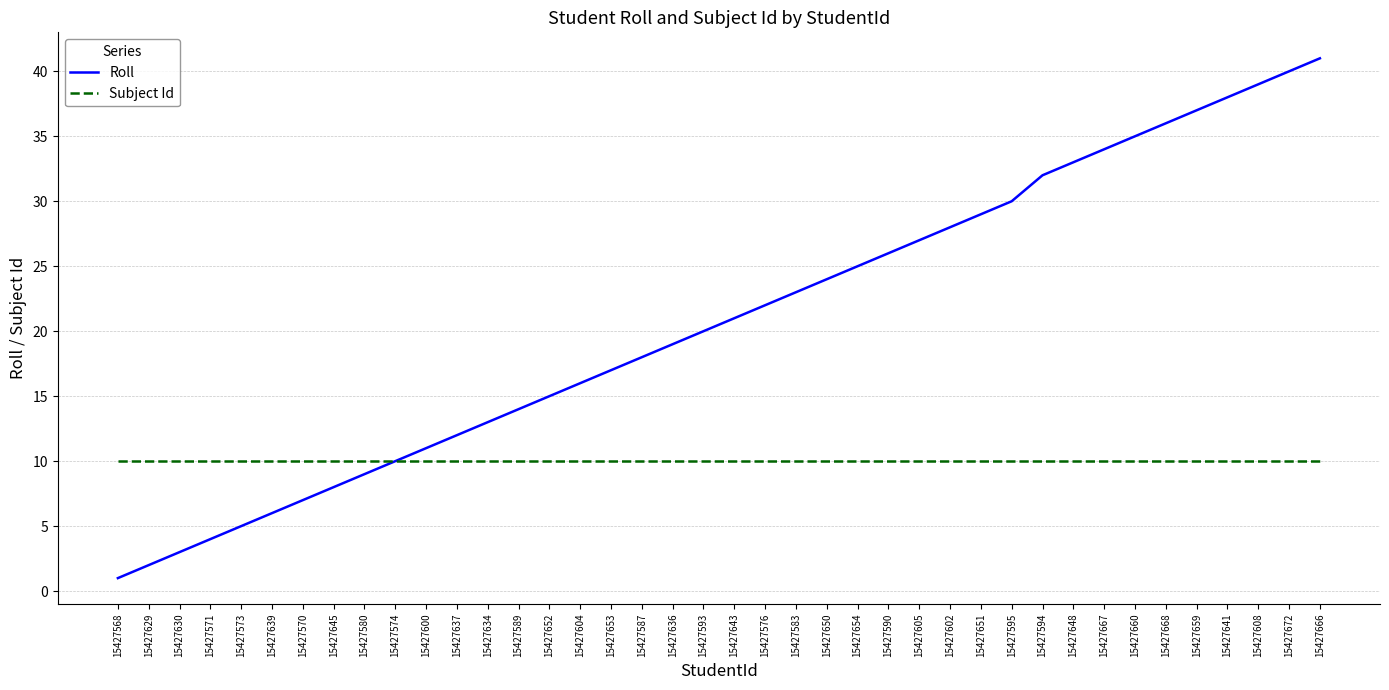

What is the sum of all Roll values?

830